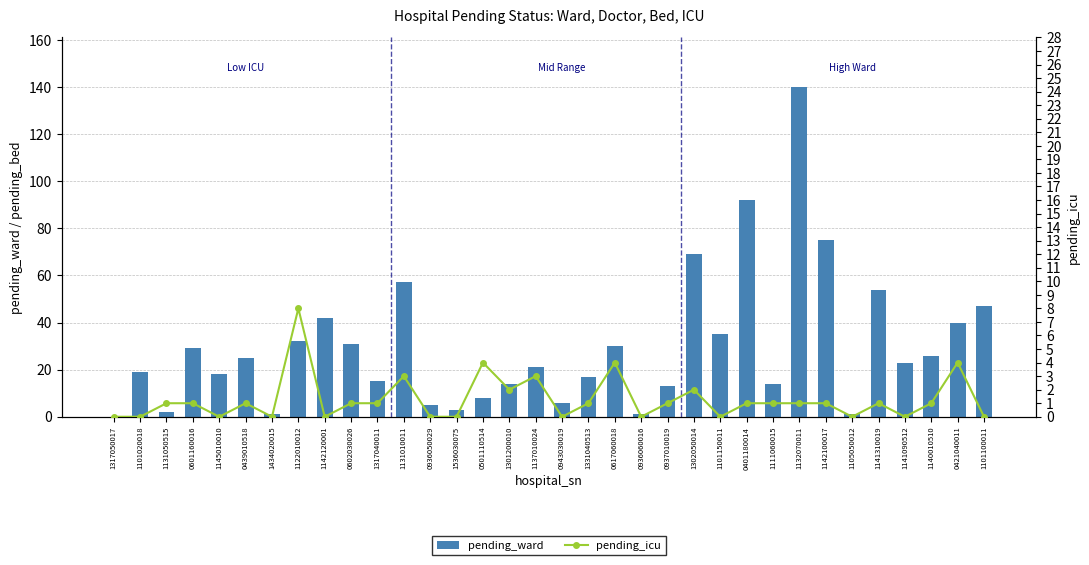

What position from the left is 0937010019?

22